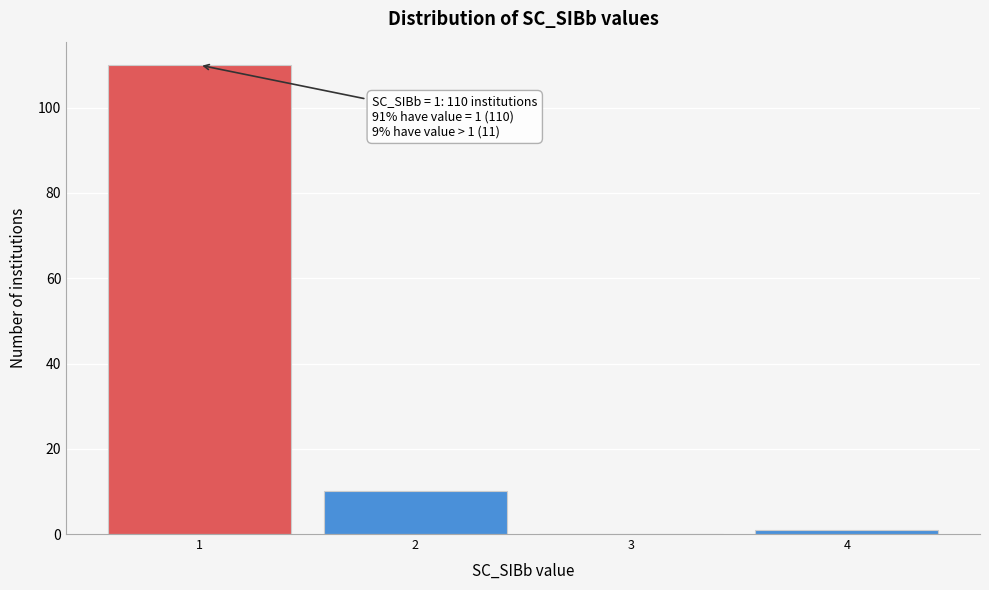

Reading left to right, transcribe all the data shown in this chart.

1=110	2=10	3=0	4=1